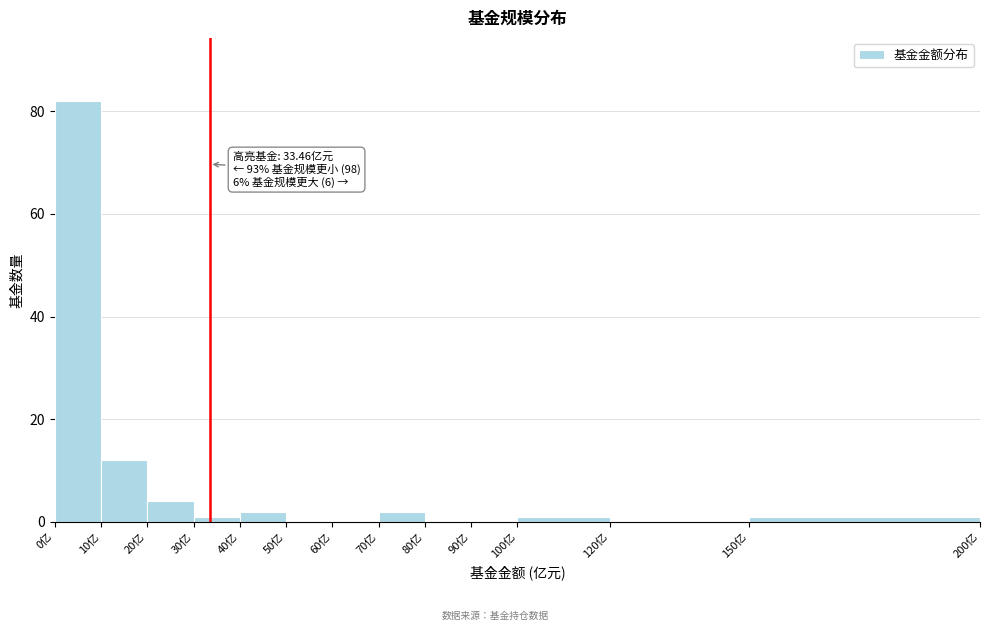

Which range on the x-axis has the tallest bar?

0 to 10